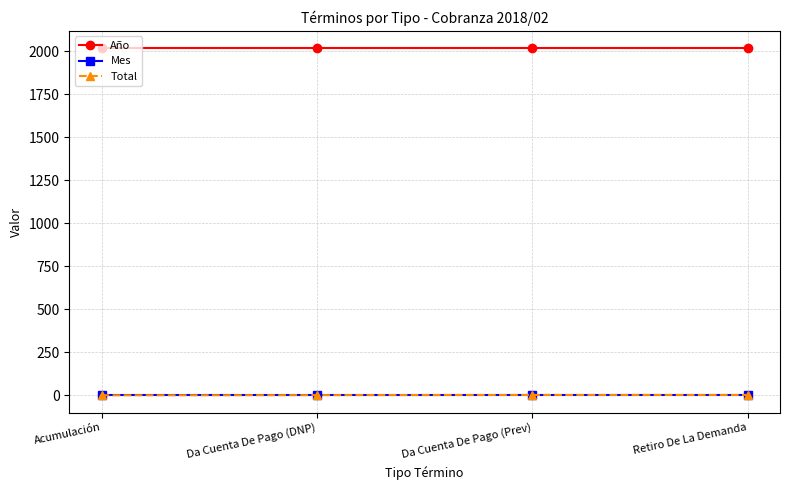

True or false: Mes and Año intersect in this chart.

False